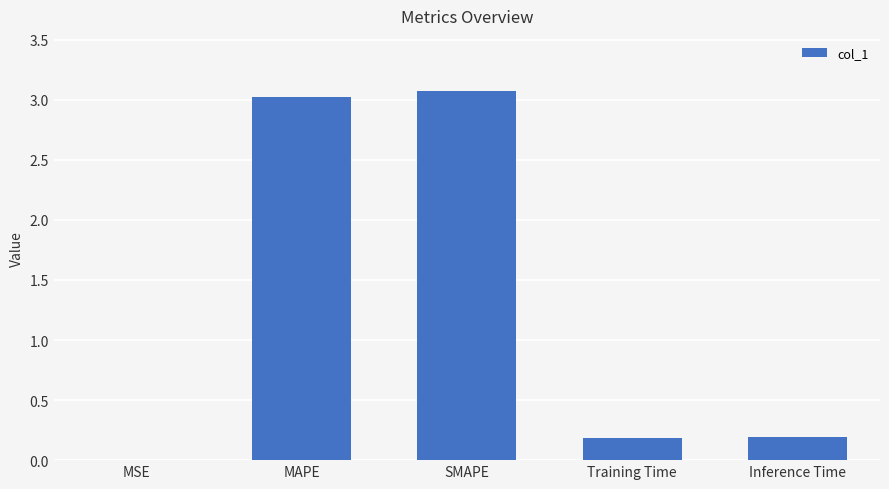

What is the change in value from MAPE to Training Time?

-2.8